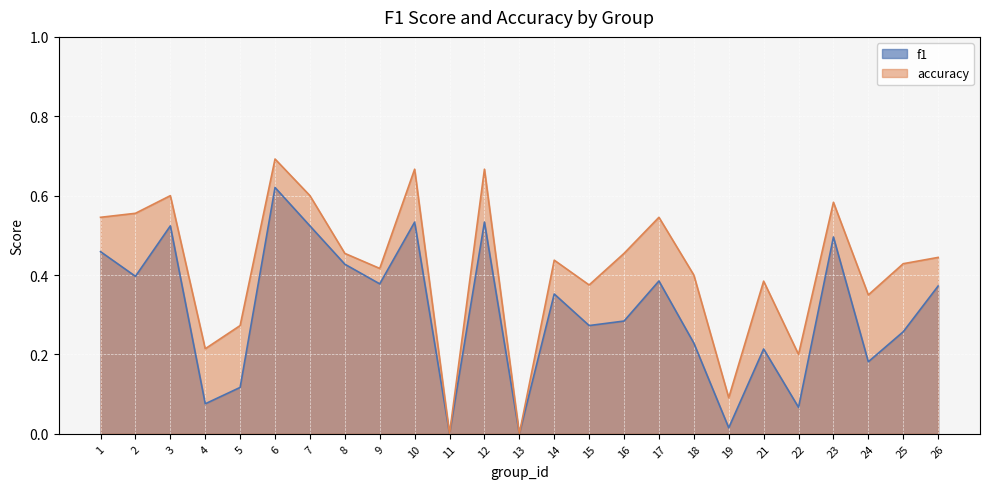

At which category is the sum across all series the highest?

6